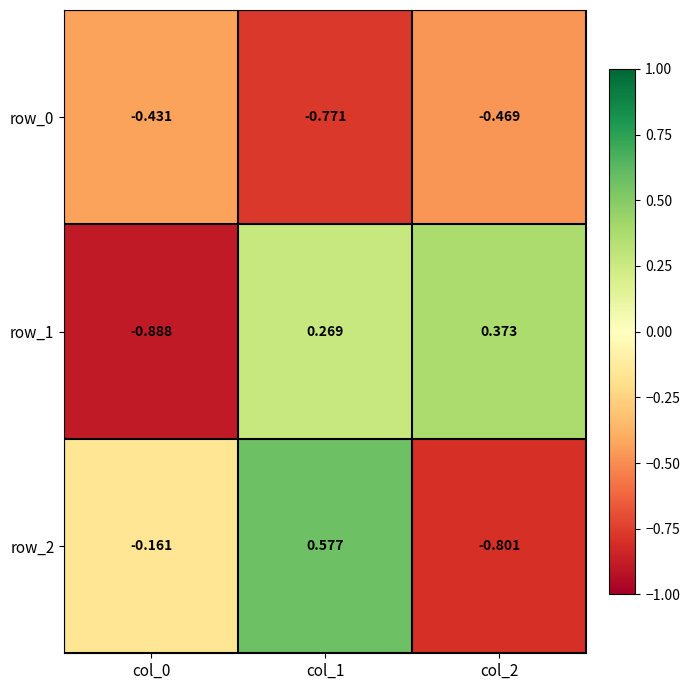

Which category has the highest value in the row_0 series?

col_0